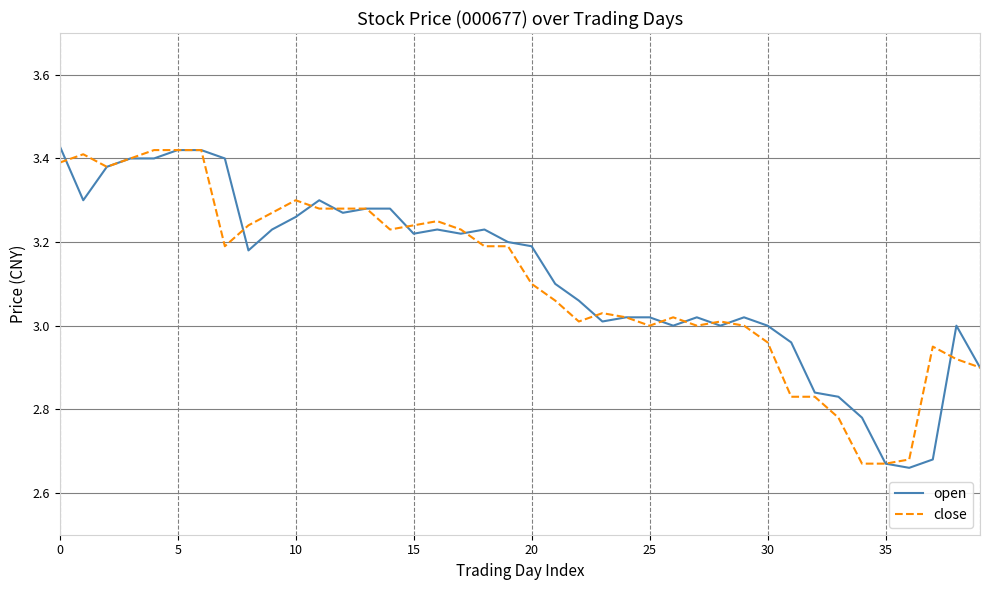

Which series has the widest spread of values?

open